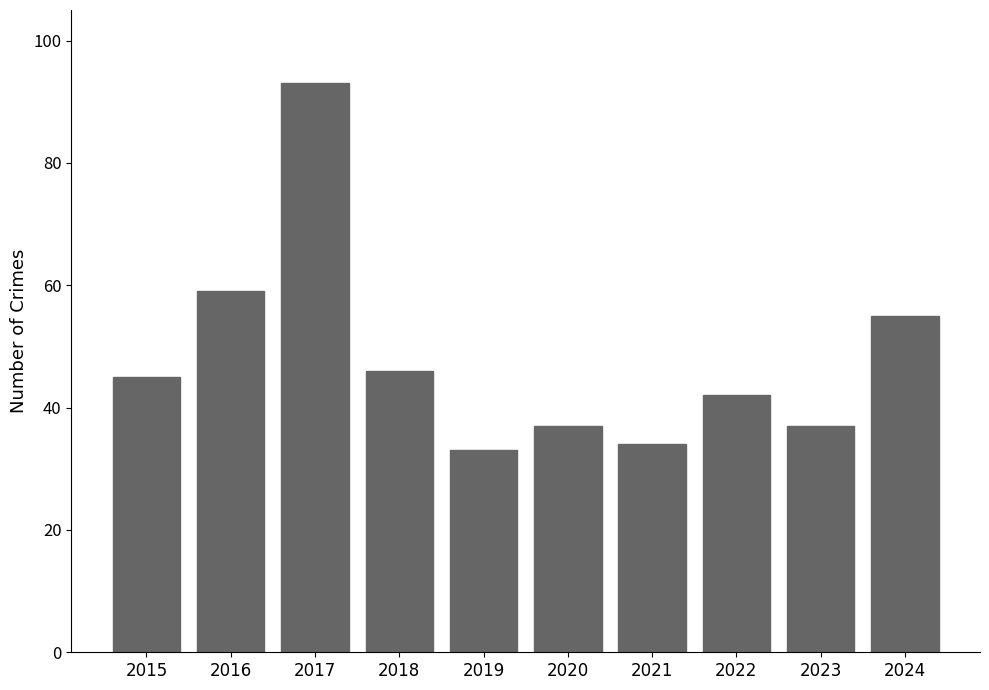

Reading left to right, extract all data points from this chart.

45	59	93	46	33	37	34	42	37	55